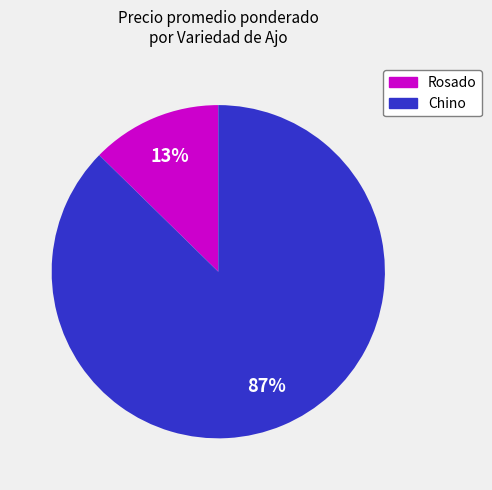

Does any single category account for the majority?

Yes